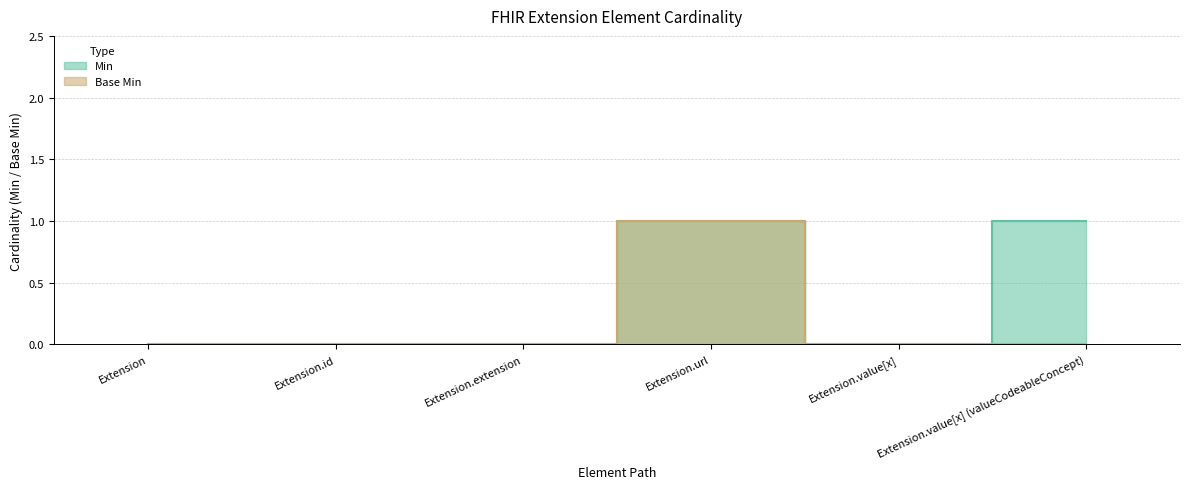

At which label does Base Min reach its peak?

Extension.url